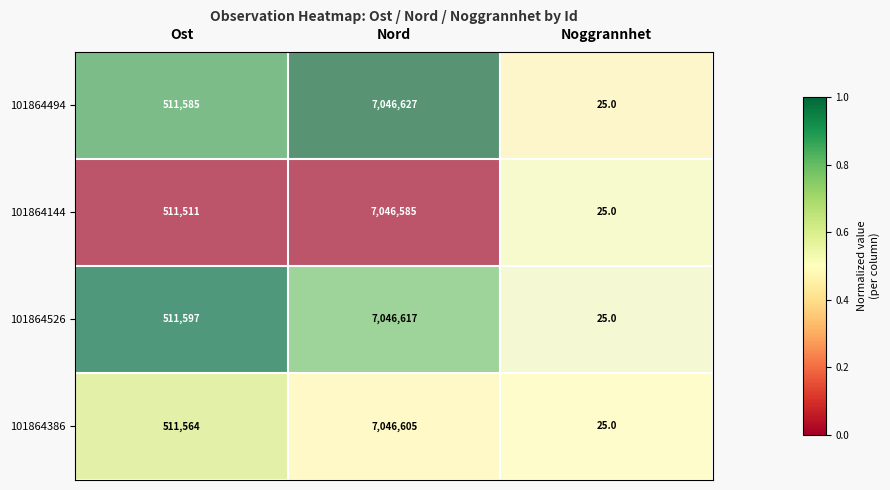

What is the sum of all 101864494 values?

7558237